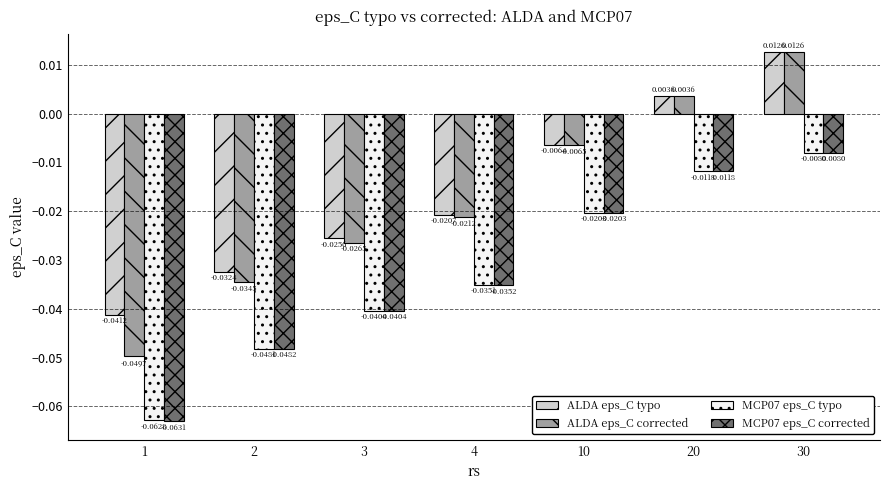

How many bars are there in each group?

4